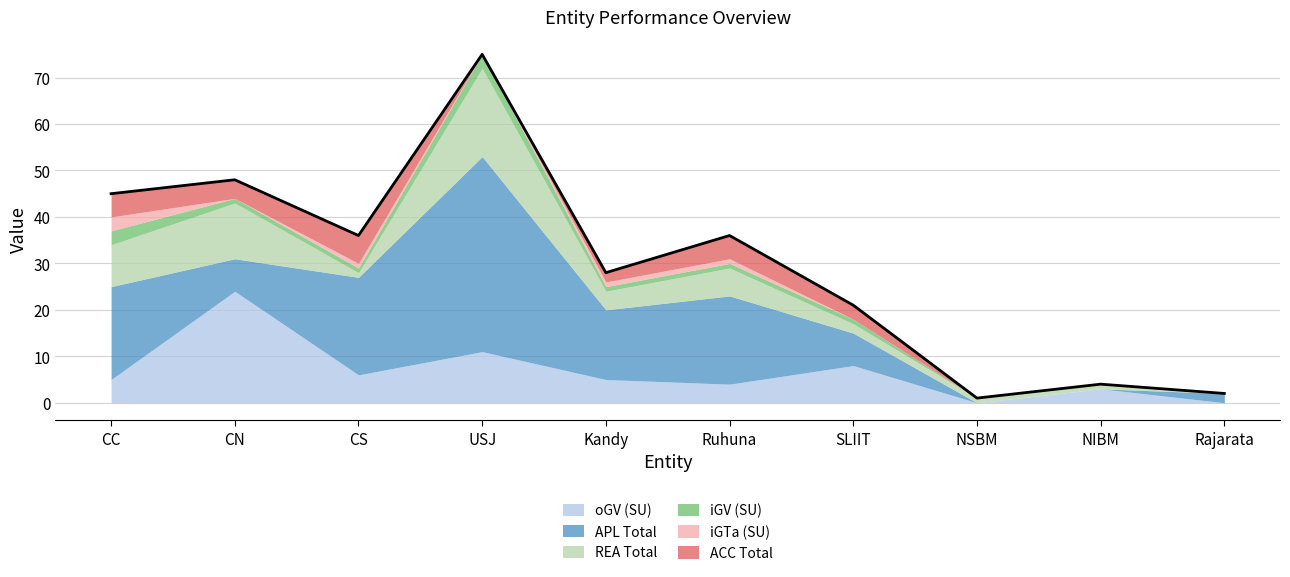

True or false: iGV (SU) has more than 2 points higher than both neighbors.

False